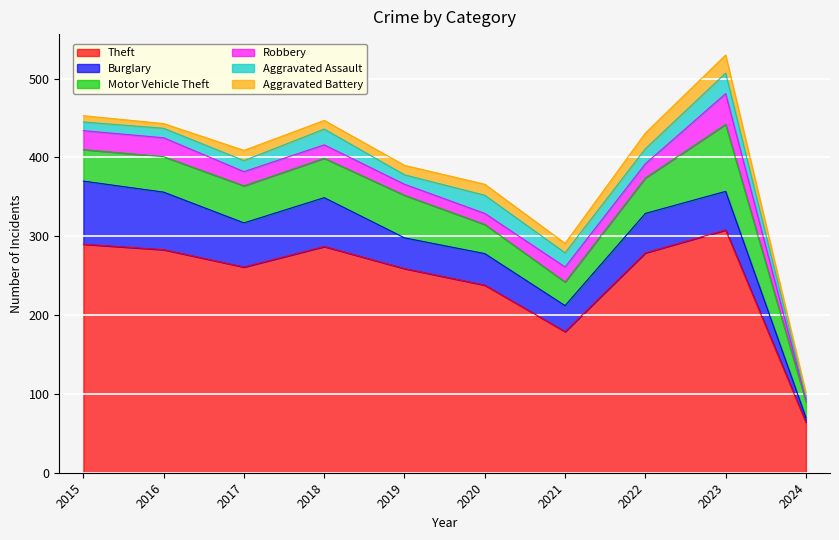

What is the average value of the Aggravated Assault series?

16